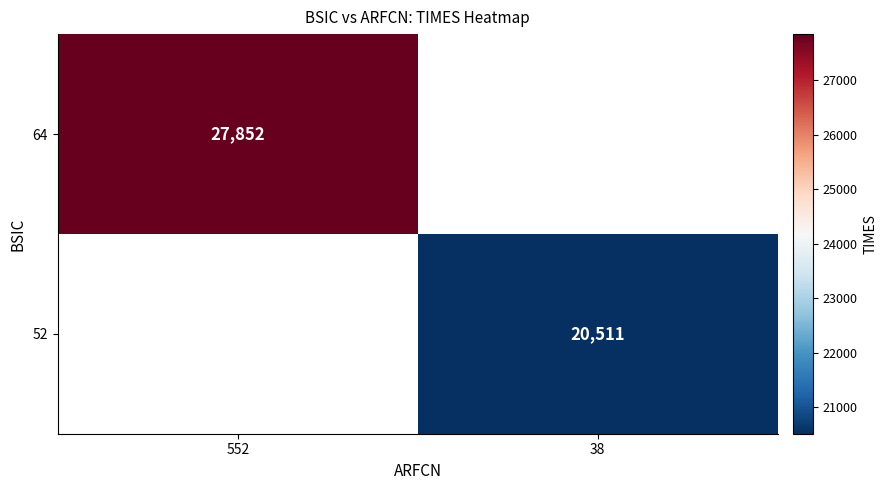

Is the value of 64 at 552 greater than the value of 52 at 38?

Yes